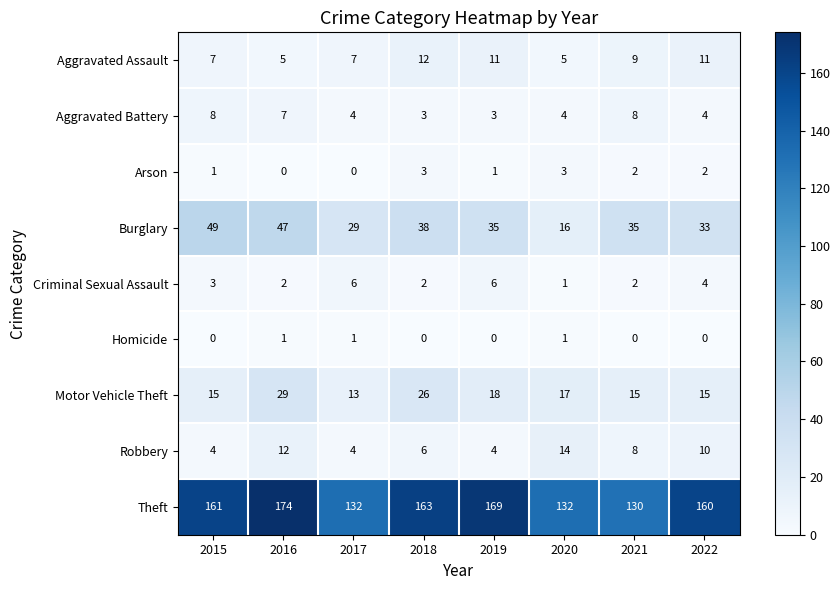

List the series in order of their peak value, highest first.

Theft, Burglary, Motor Vehicle Theft, Robbery, Aggravated Assault, Aggravated Battery, Criminal Sexual Assault, Arson, Homicide